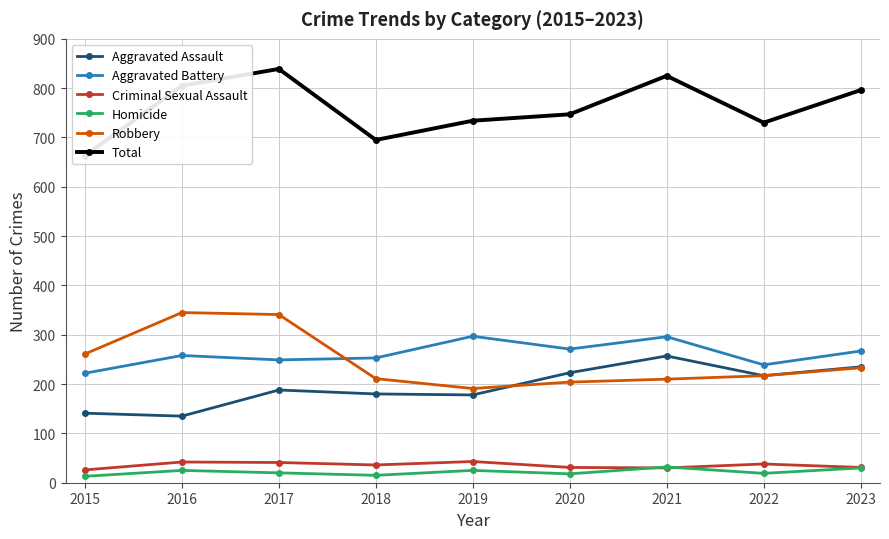

Between 2023 and 2022, which is larger?

2023